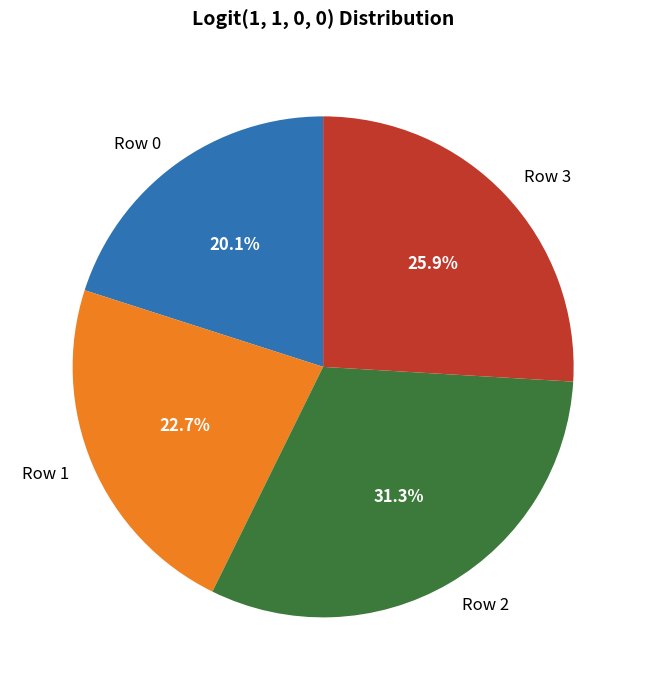

How many segments does this pie chart have?

4